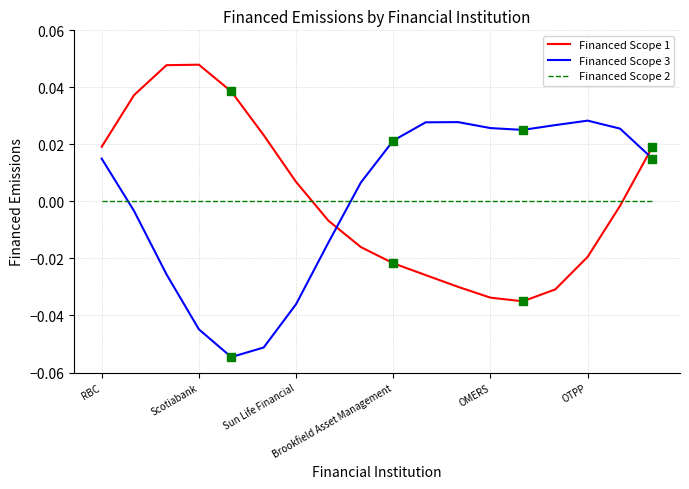

How many intersections are there between Financed Scope 1 and Financed Scope 2?

2